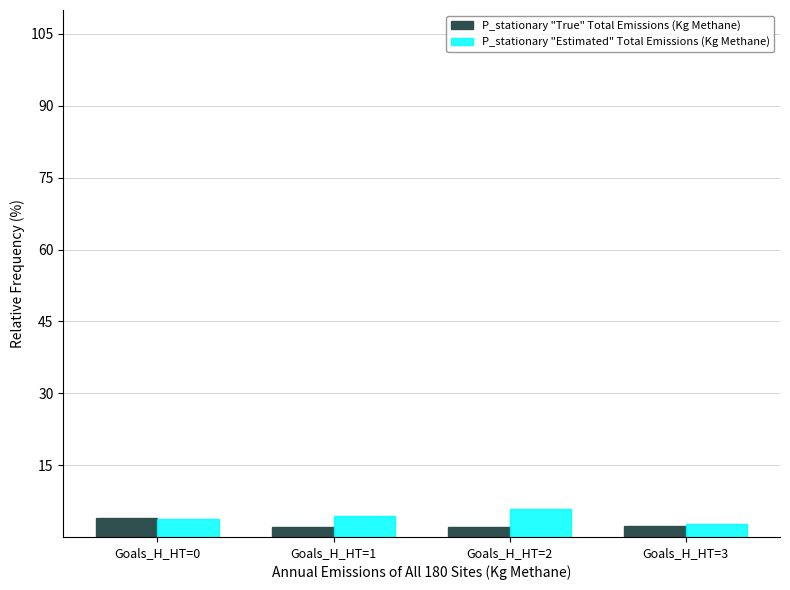

Are the bars horizontal?

No